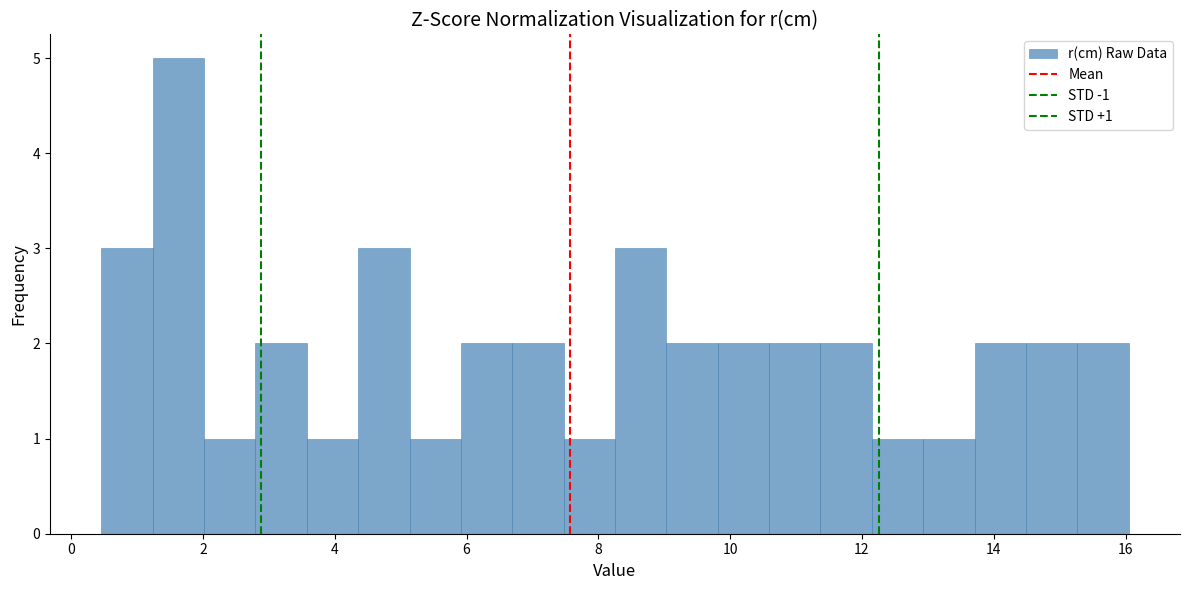

Around what value on the x-axis is the tallest bar? Give the approximate position of its centre, as read against the axis.

1.6